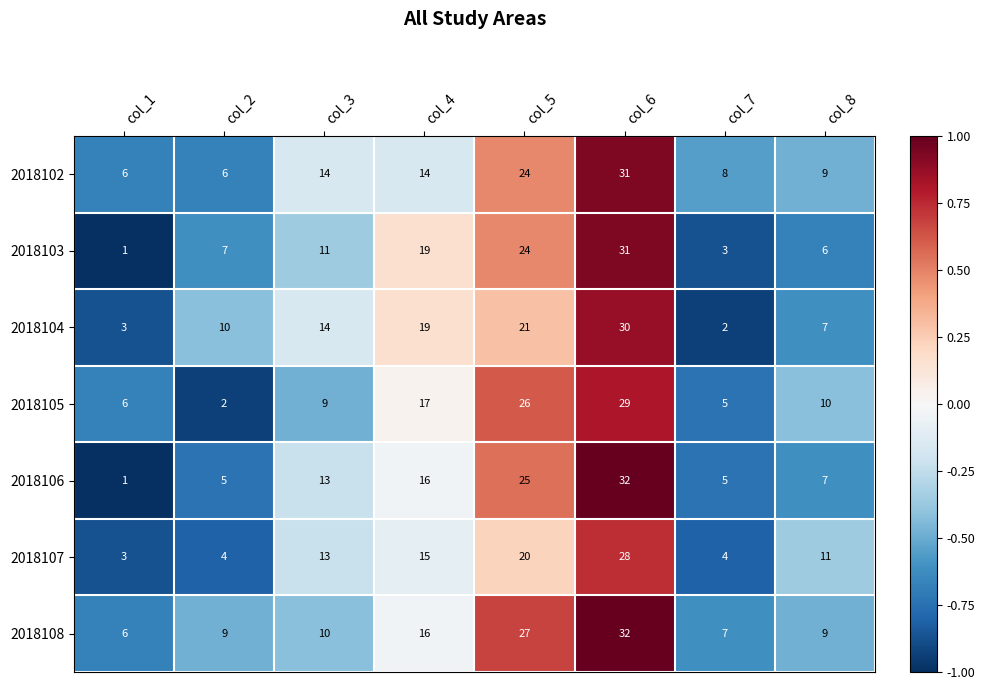

Read the 2018105 value at col_8.

10